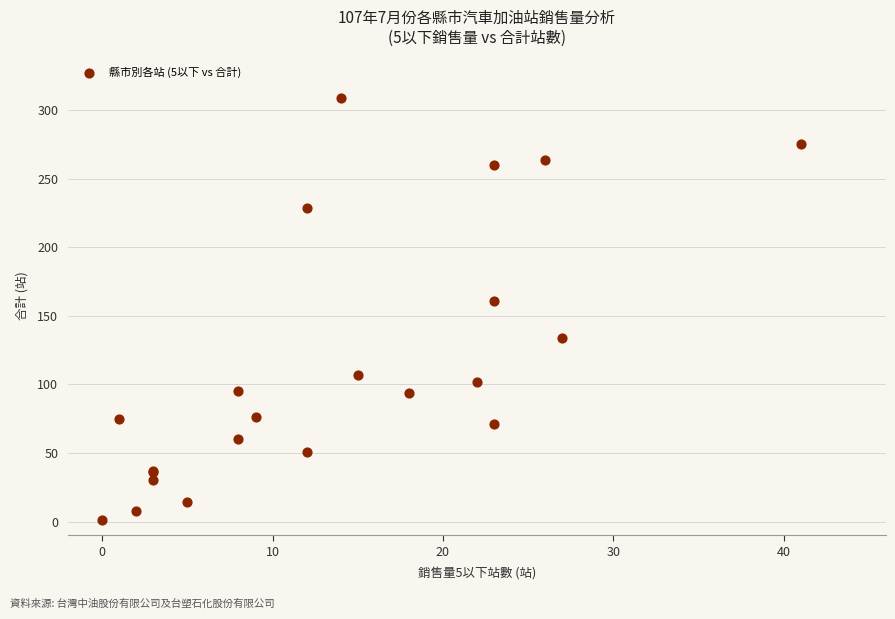

What Y value in the scatter plot is closest to 155?

161